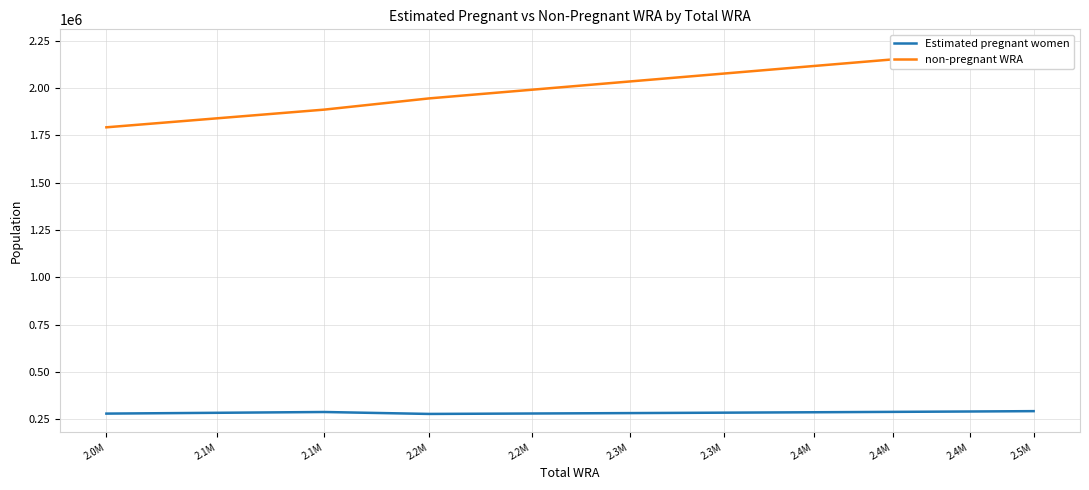

True or false: Estimated pregnant women has a value of 128613.0 at 2.3M.

False